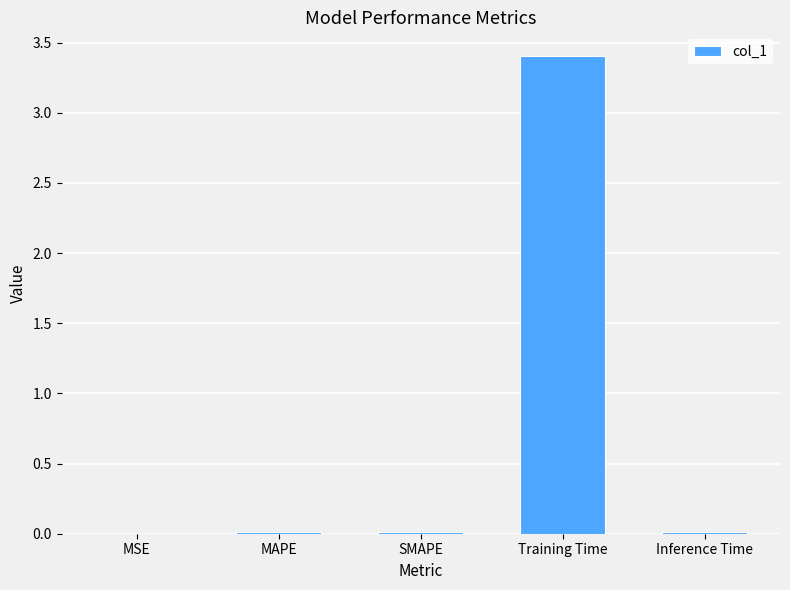

Which has a higher value, Training Time or SMAPE?

Training Time